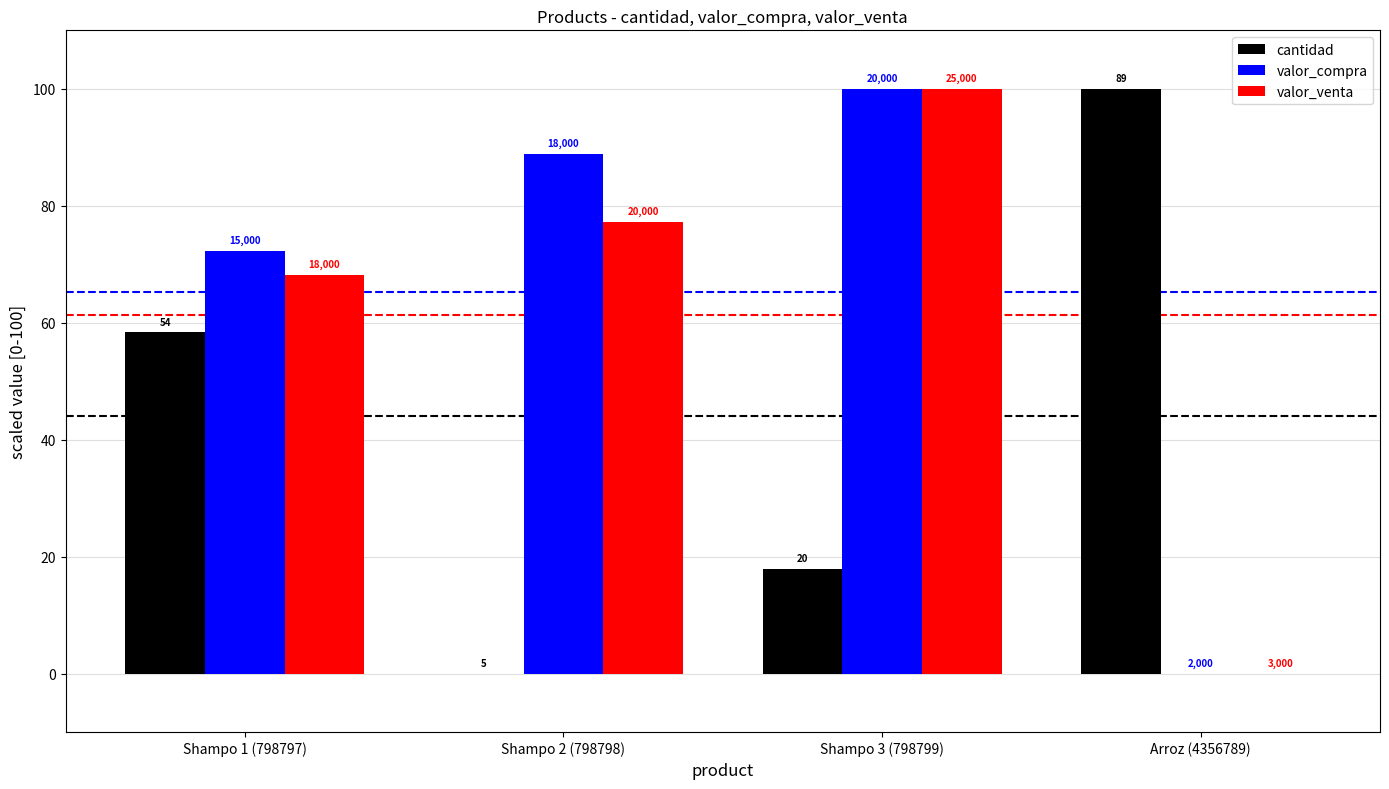

What are all the series names shown in the legend?

cantidad, valor_compra, valor_venta